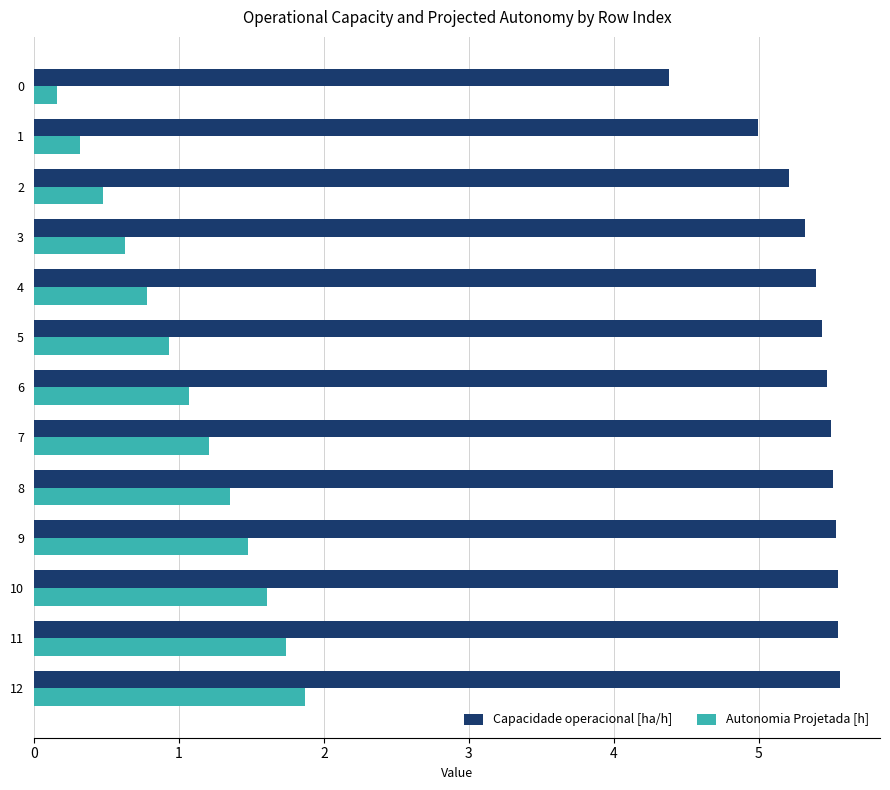

At which category is the sum across all series the highest?

12